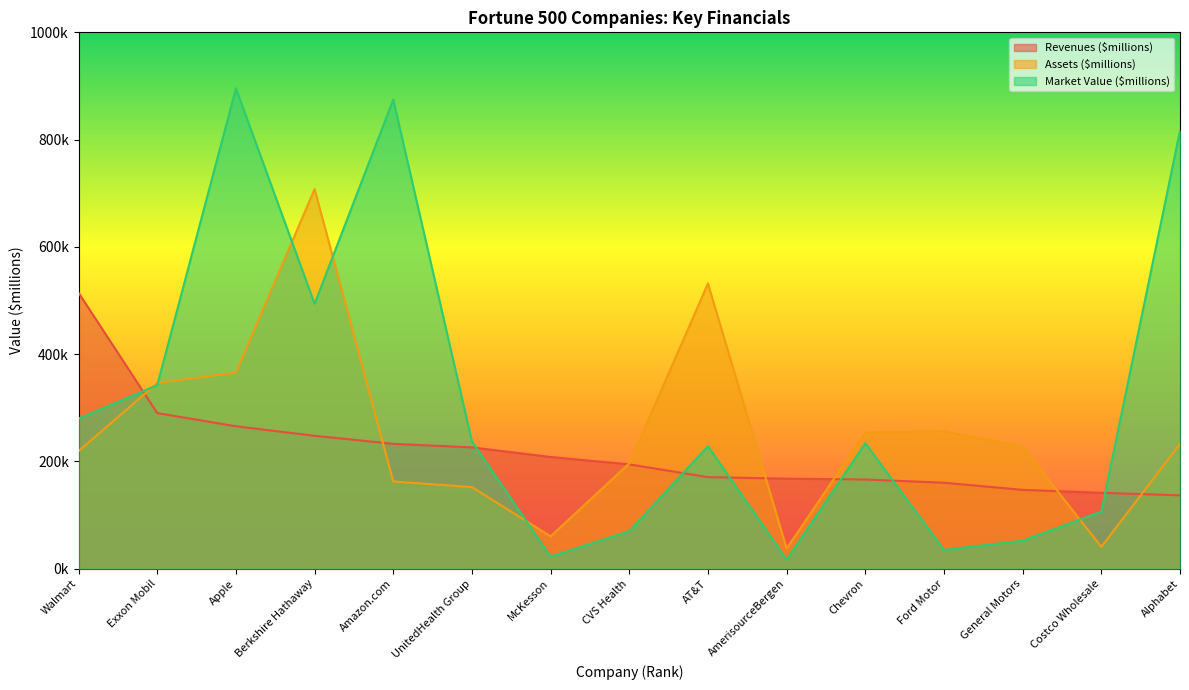

Rank the categories by Assets ($millions) value from highest to lowest.

Berkshire Hathaway, AT&T, Apple, Exxon Mobil, Ford Motor, Chevron, Alphabet, General Motors, Walmart, CVS Health, Amazon.com, UnitedHealth Group, McKesson, Costco Wholesale, AmerisourceBergen